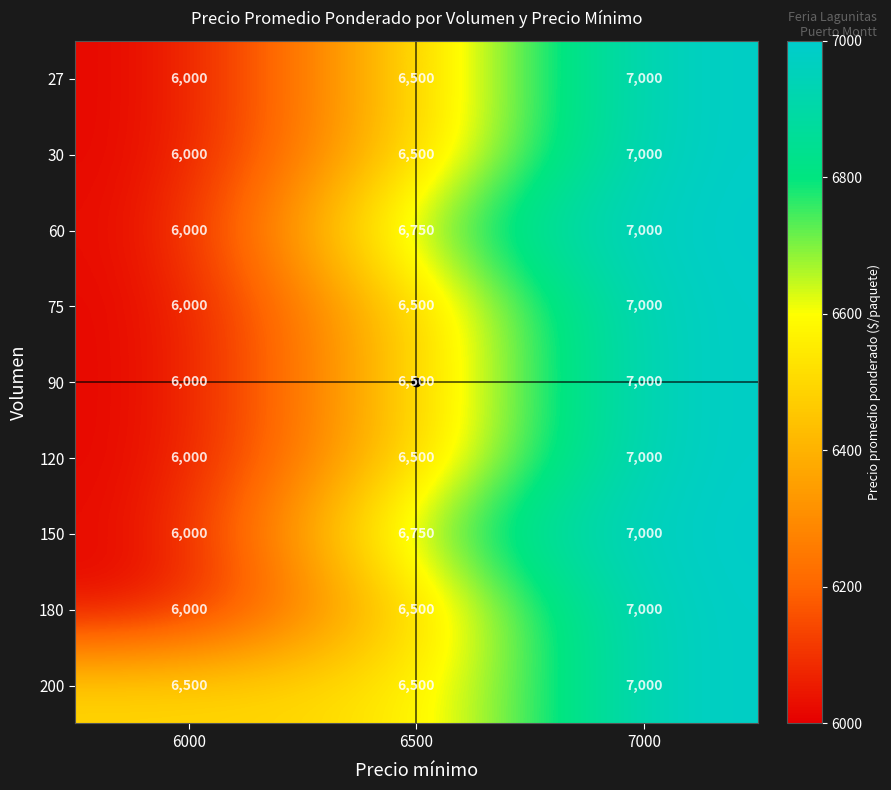

What is the difference between the maximum and minimum values in the 90 series?

1000